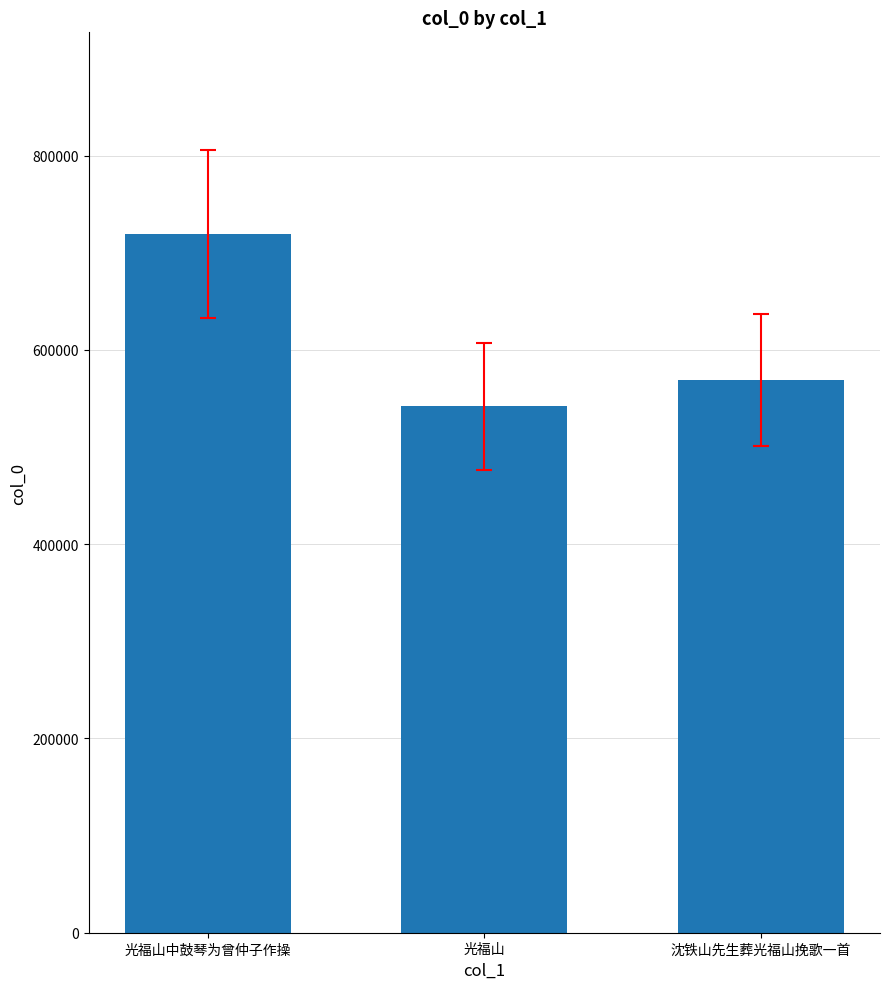

What is the maximum value shown in the chart?

719708